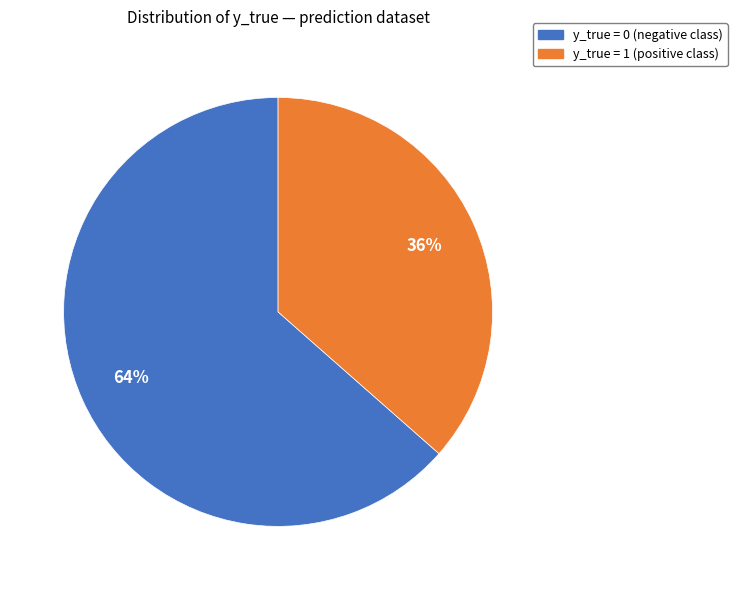

How many slices are in this pie chart?

2